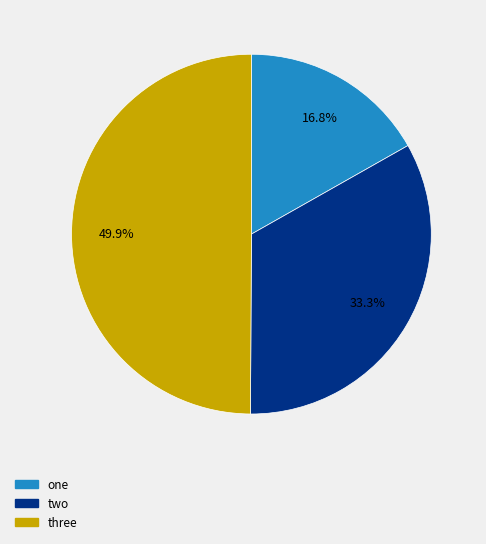

What percentage is NOT represented by one?

83.2%